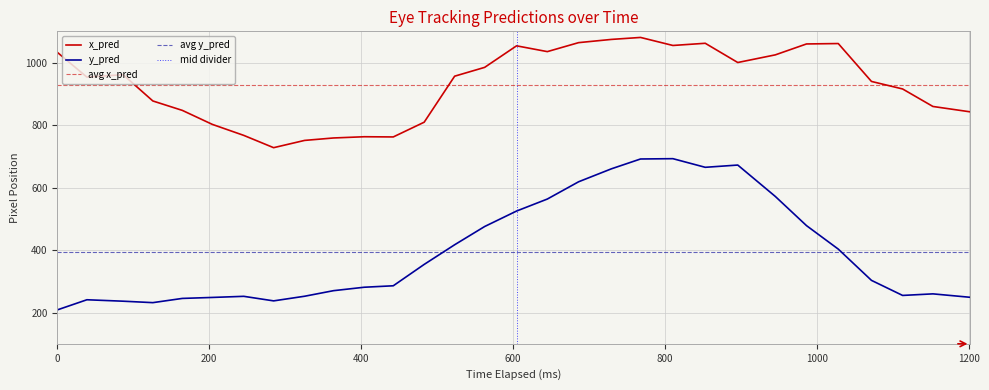

True or false: x_pred and y_pred intersect in this chart.

False